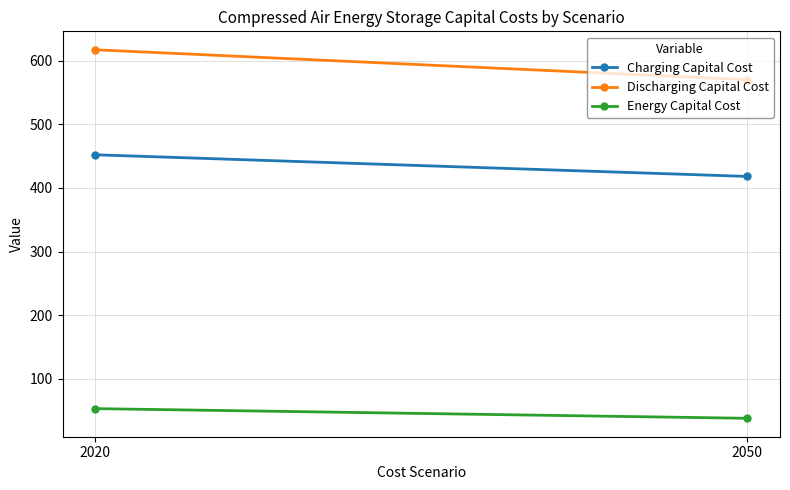

Rank the series by their maximum value, from lowest to highest.

Energy Capital Cost, Charging Capital Cost, Discharging Capital Cost